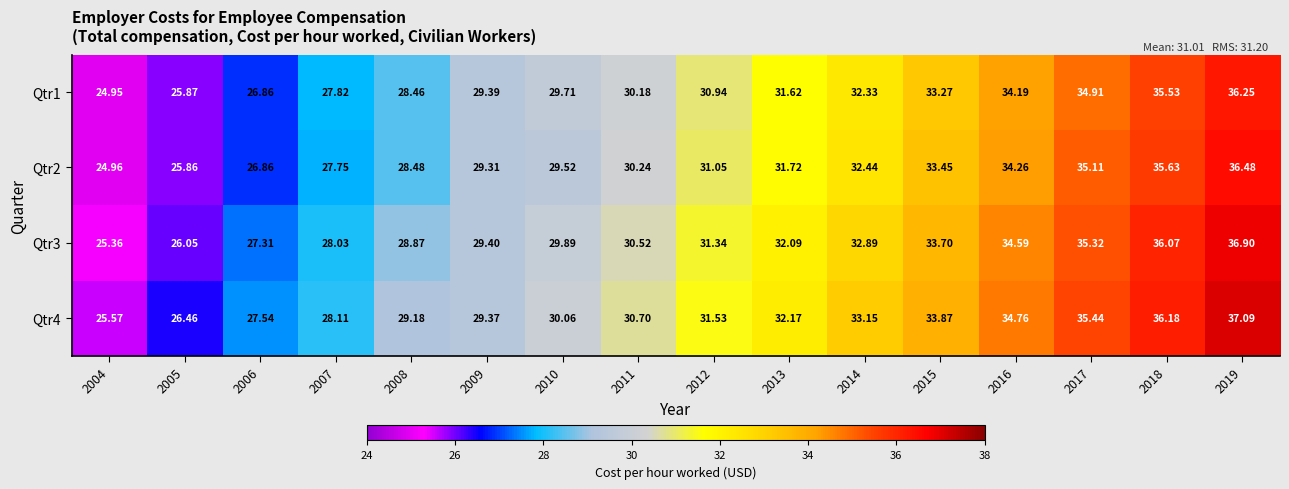

Is the value of Qtr1 at 2018 greater than the value of Qtr4 at 2017?

Yes